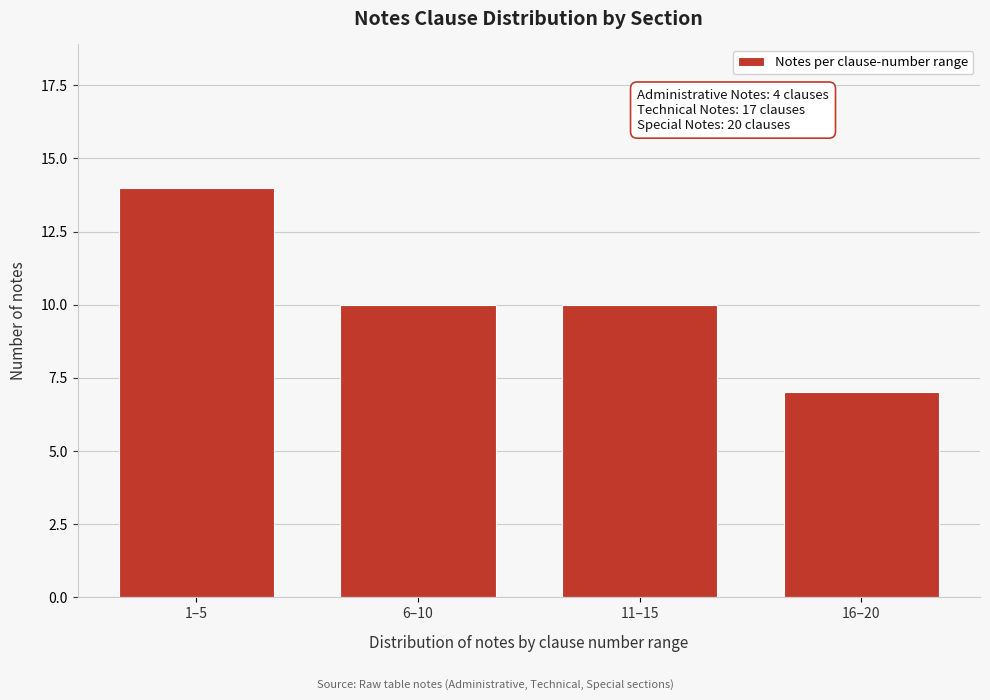

Reading left to right, extract all data points from this chart.

1–5=14	6–10=10	11–15=10	16–20=7